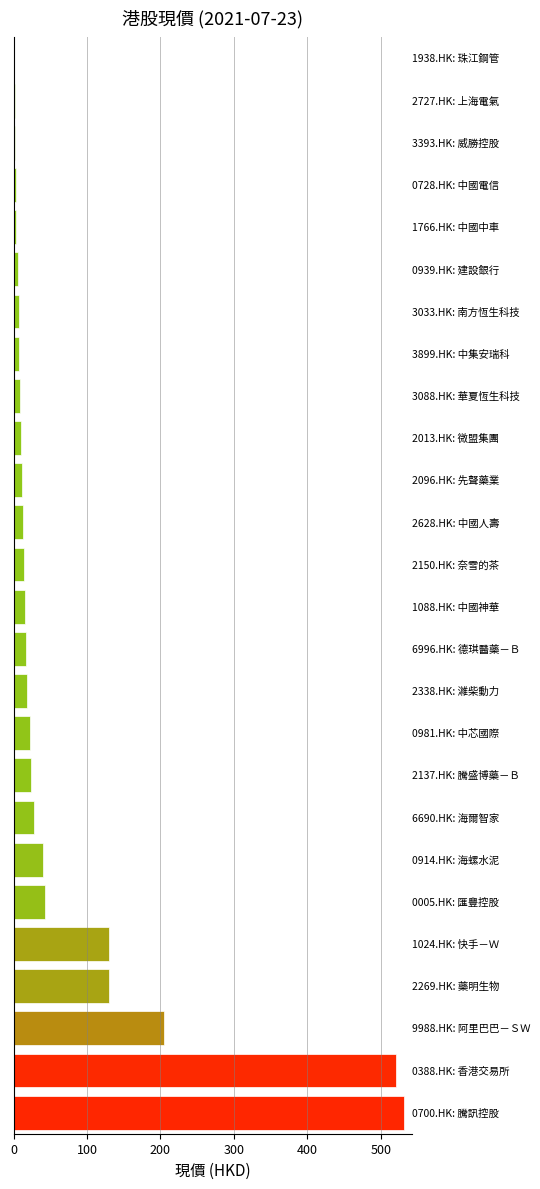

What is the maximum value shown in the chart?

531.0